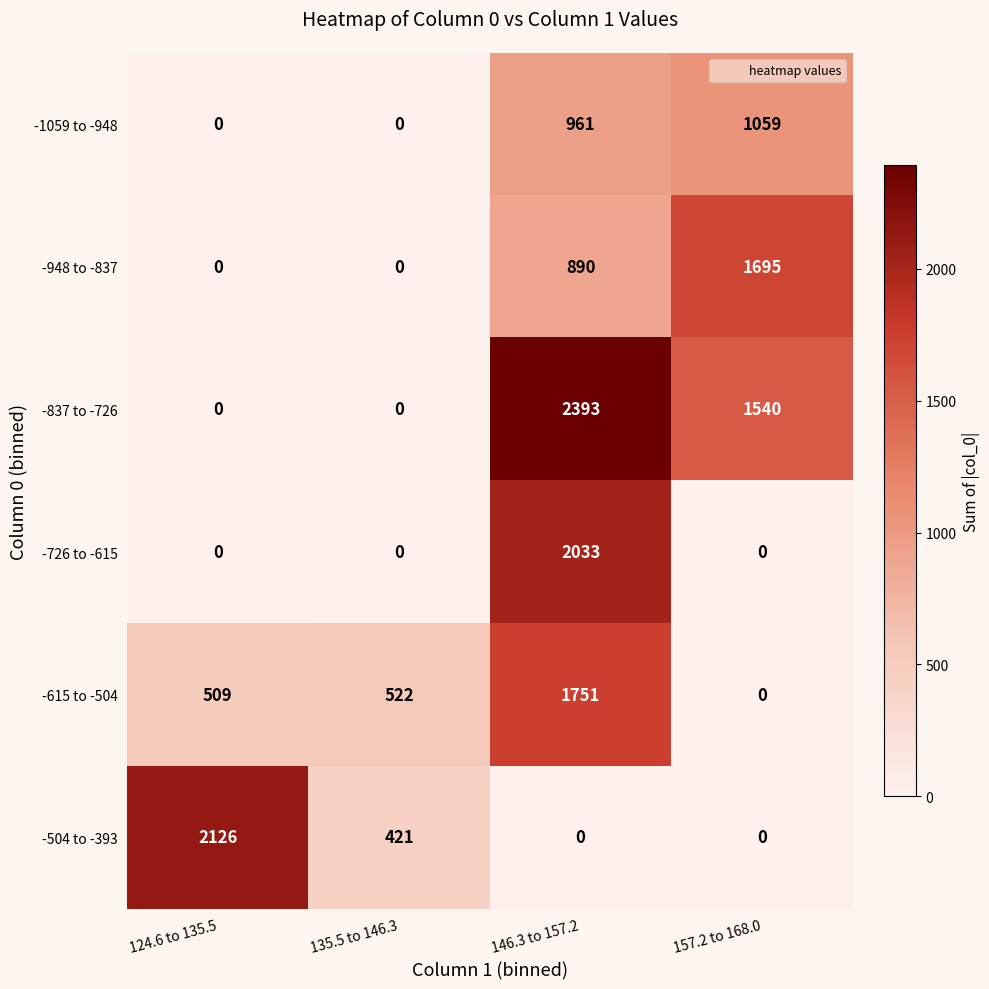

How many data points in -726 to -615 are above 0?

1